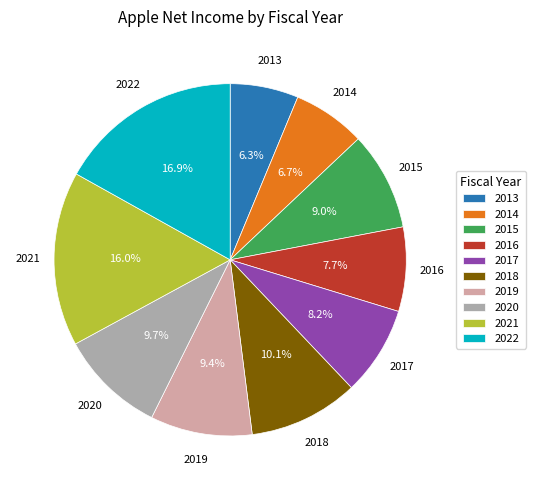

How much of the chart is everything except 2017?

91.8%